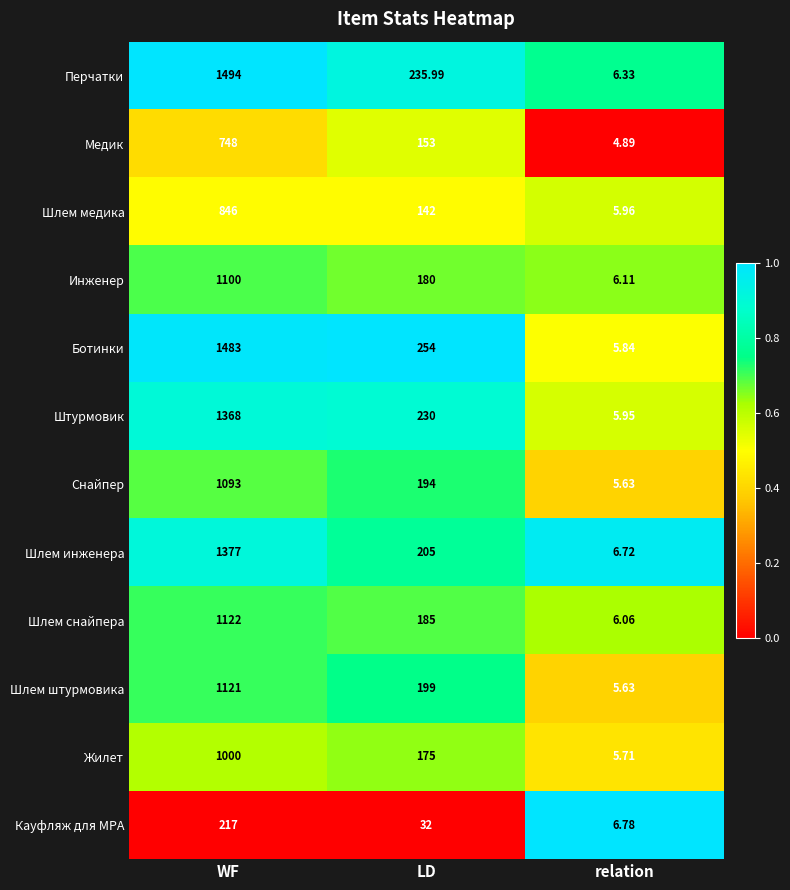

How many data points does each series have?

3